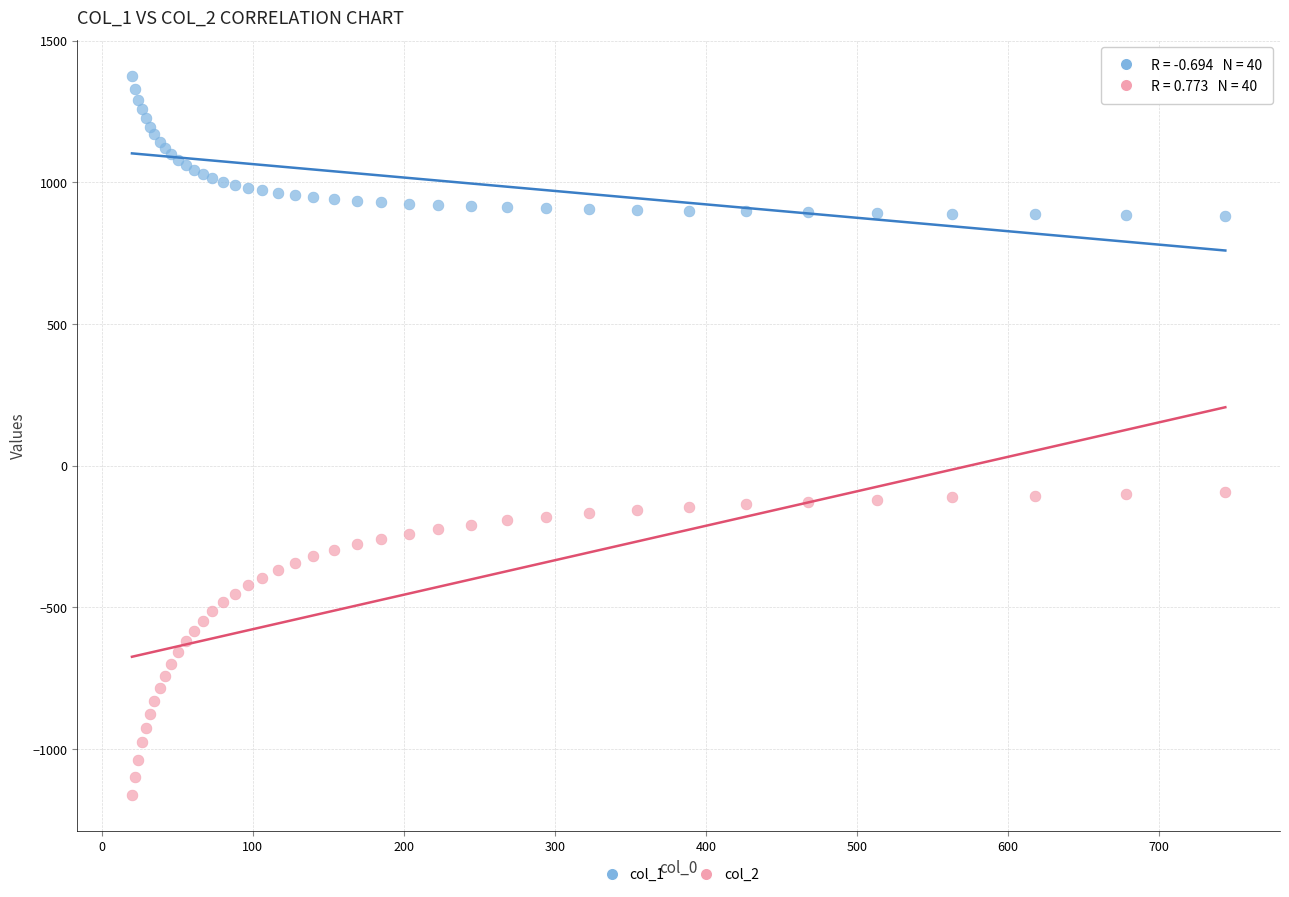

Which series has the largest Y range (max minus min)?

col_2